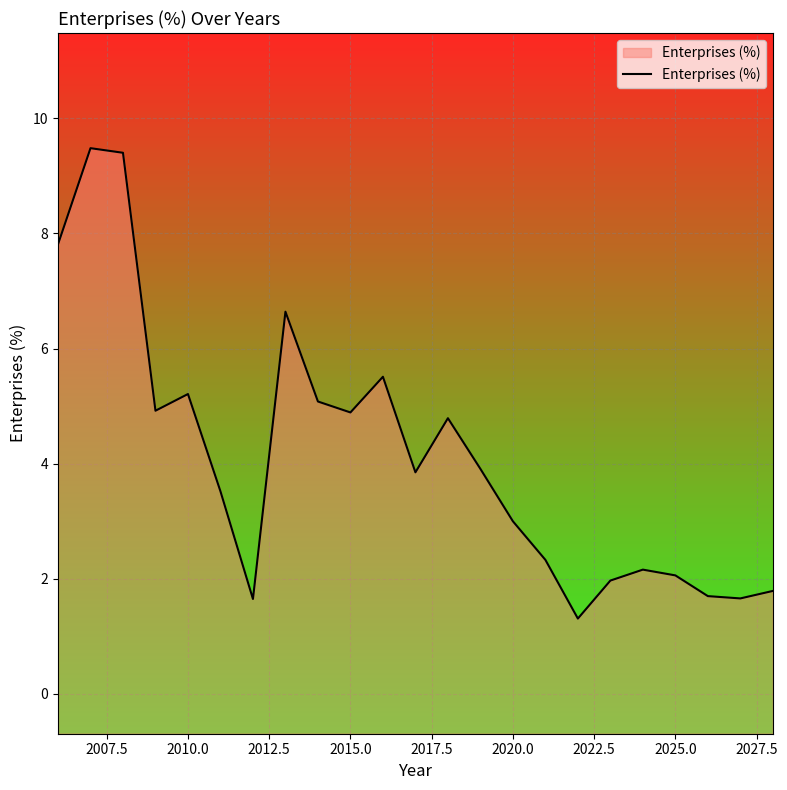

What is the minimum value shown in the chart?

1.3